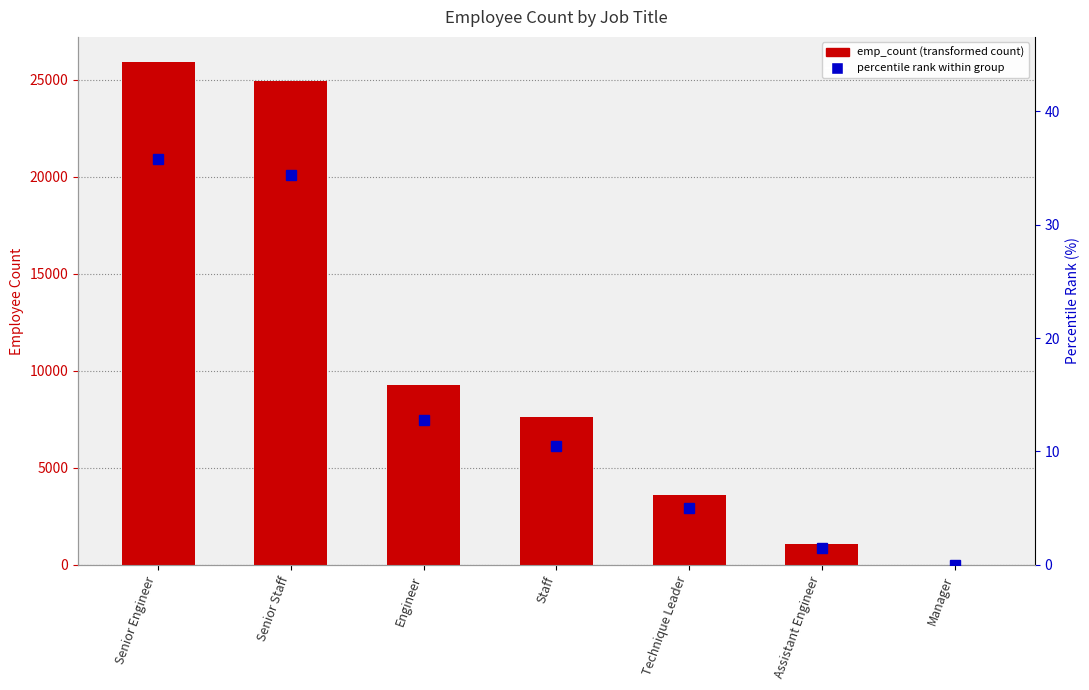

At which category is the sum across all series the highest?

Senior Engineer